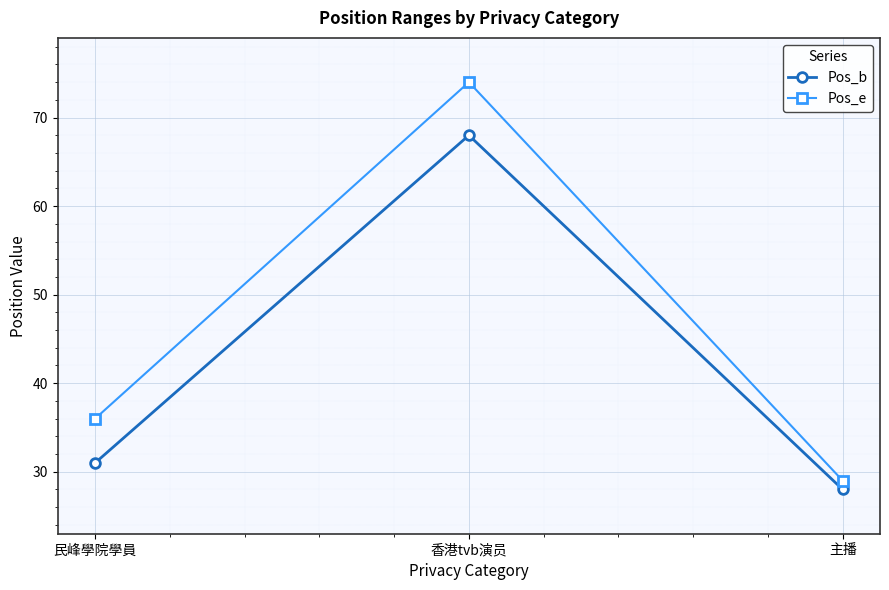

What is the label of the 3rd point from the right?

民峰學院學員